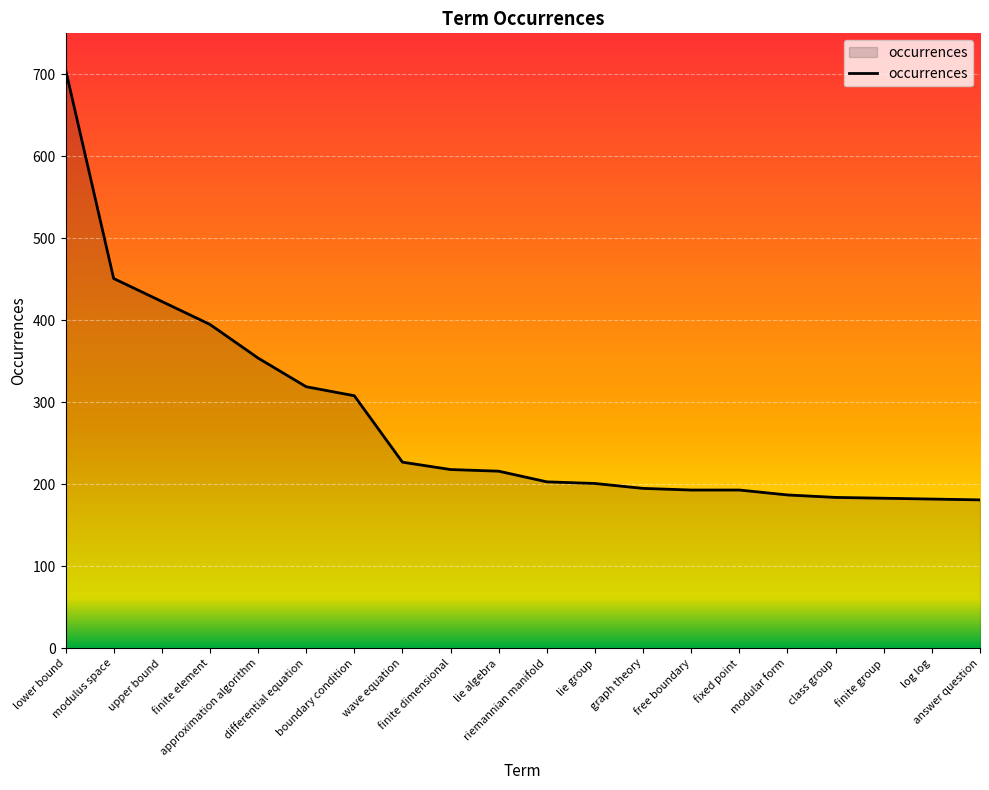

What is the greatest value displayed?

706